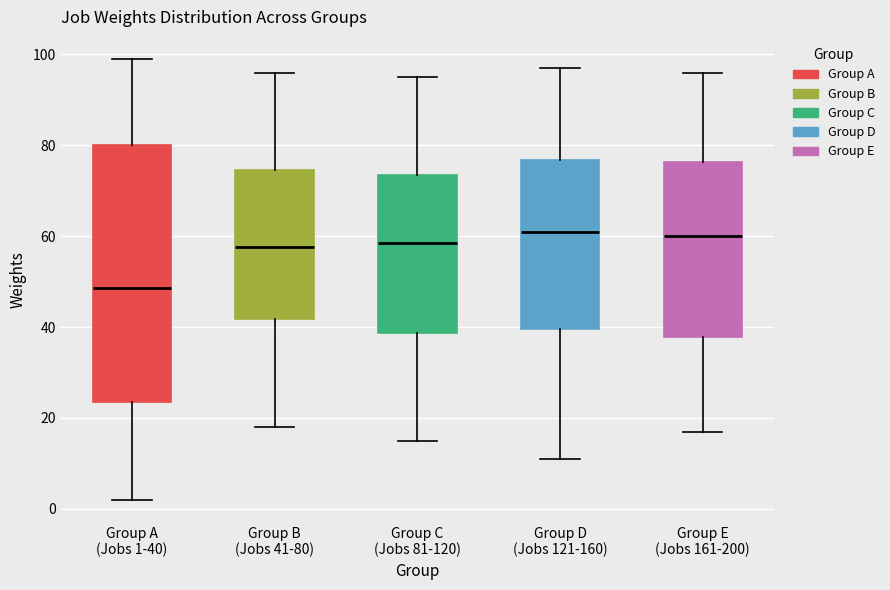

Which box is the tallest, from its lower edge to its upper edge?

Group A (Jobs 1-40)